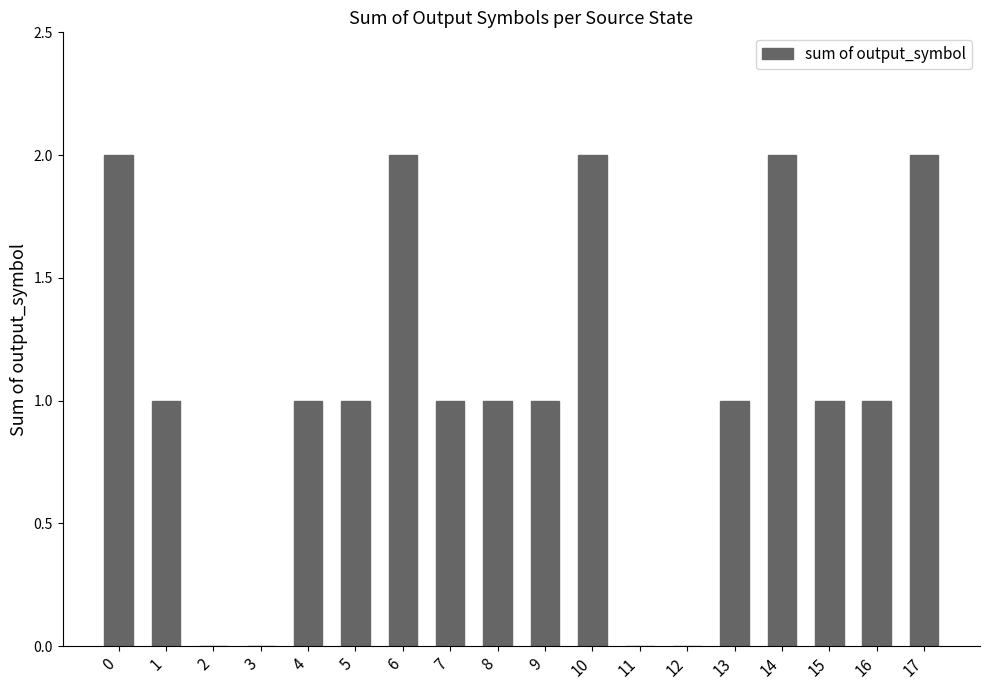

How many values are between 1 and 2?

14